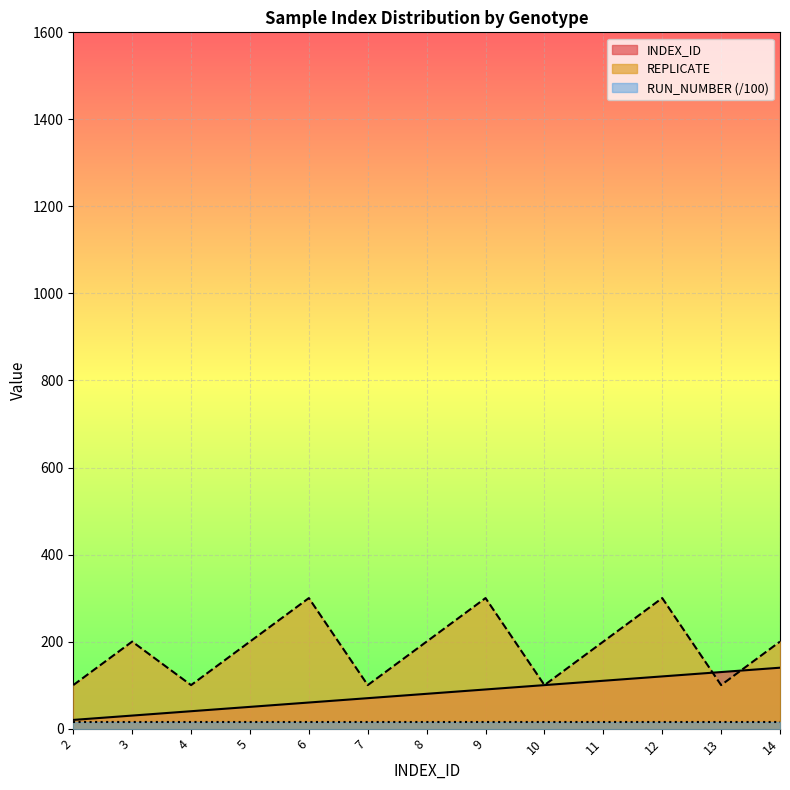

What is the sum of the INDEX_ID values at 11 and 3?

140.0